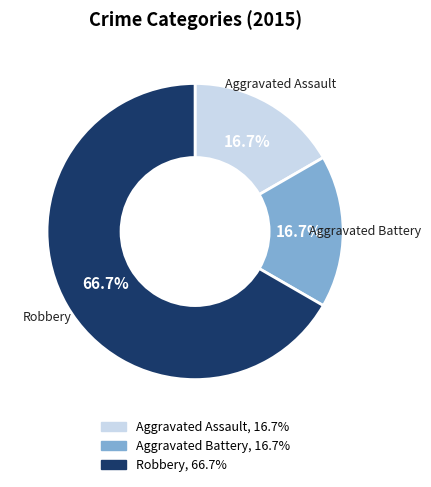

The Aggravated Battery slice represents 24% of the pie. True or false?

False